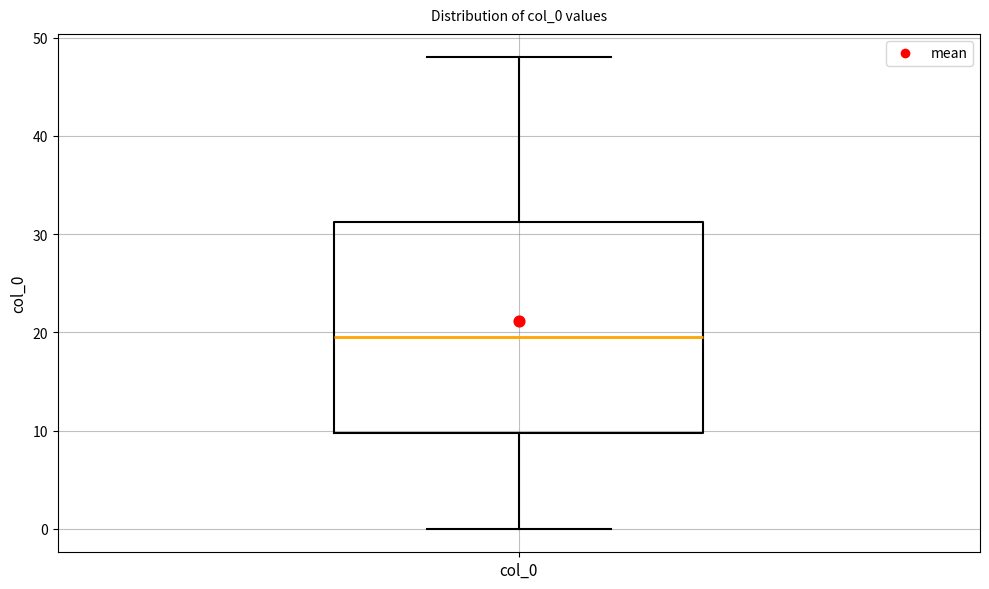

Transcribe this box plot: give where the median line is, the range the box spans, and where the two whiskers end, as read against the y-axis. The values are not printed on the chart, so give them approximately, as read against the axis.

median 20, box 10 to 31, whiskers 0 to 48